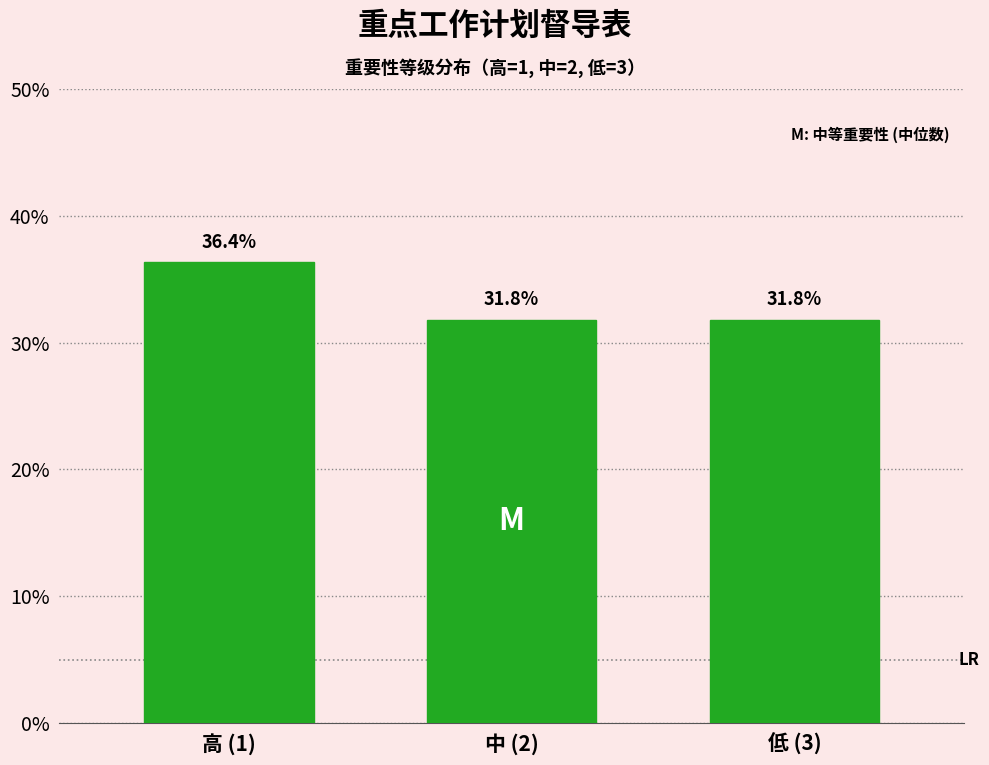

Reading right to left, list all the values displayed in this chart.

低 (3)=31.8	中 (2)=31.8	高 (1)=36.4